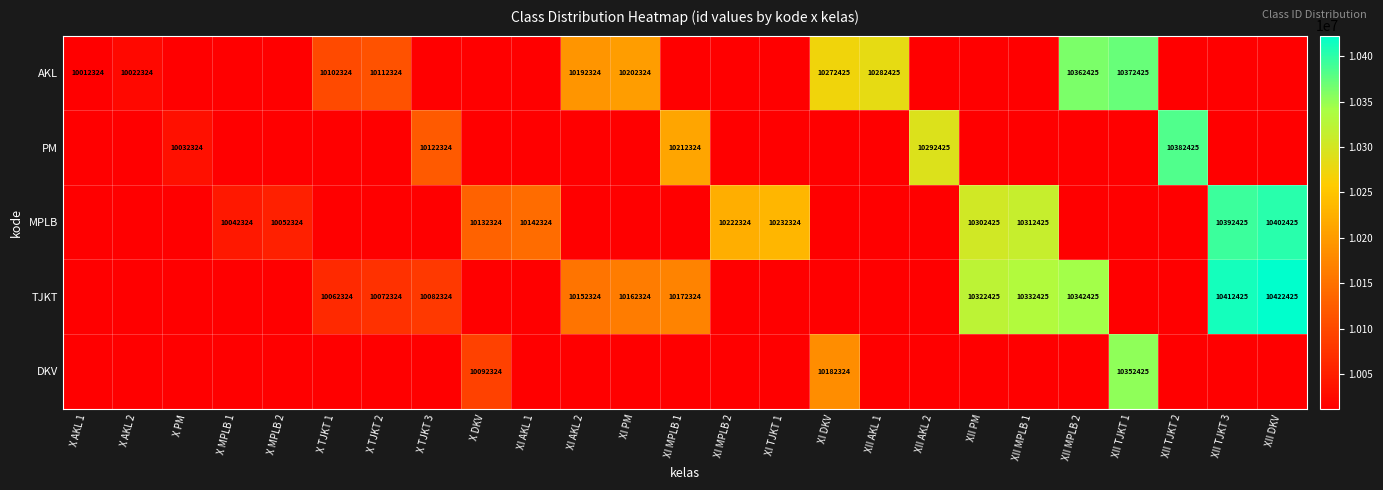

Is the value of TJKT at XII DKV greater than the value of PM at X TJKT 3?

Yes